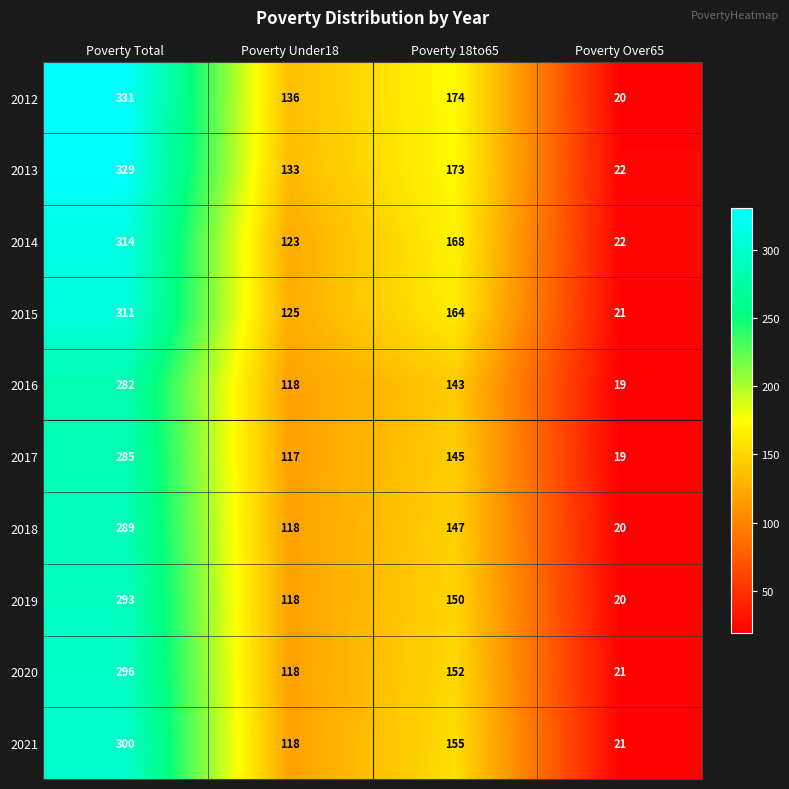

At which category is the sum across all series the highest?

Poverty Total